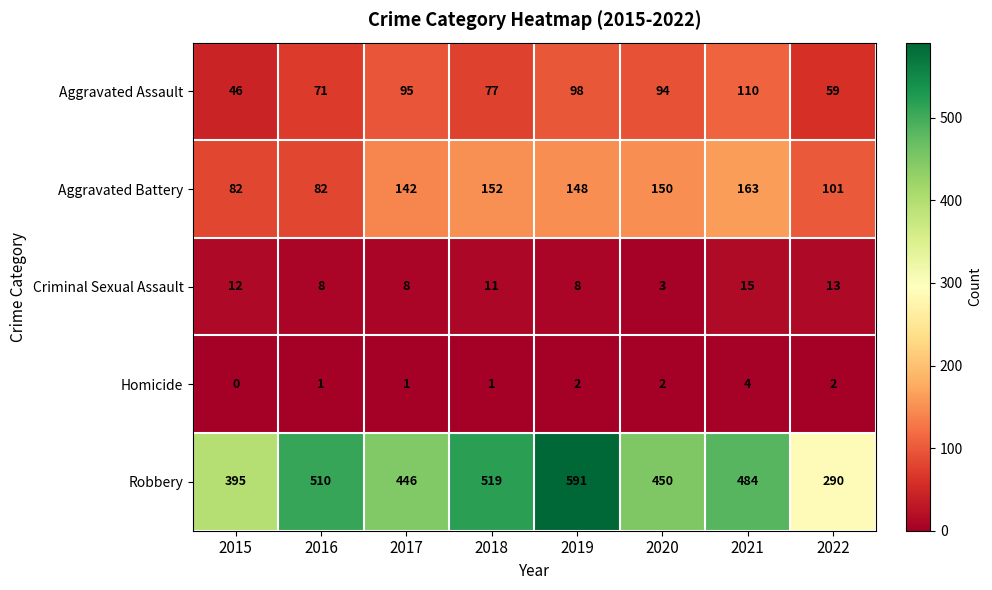

What is the difference between the maximum and minimum values in the Criminal Sexual Assault series?

12